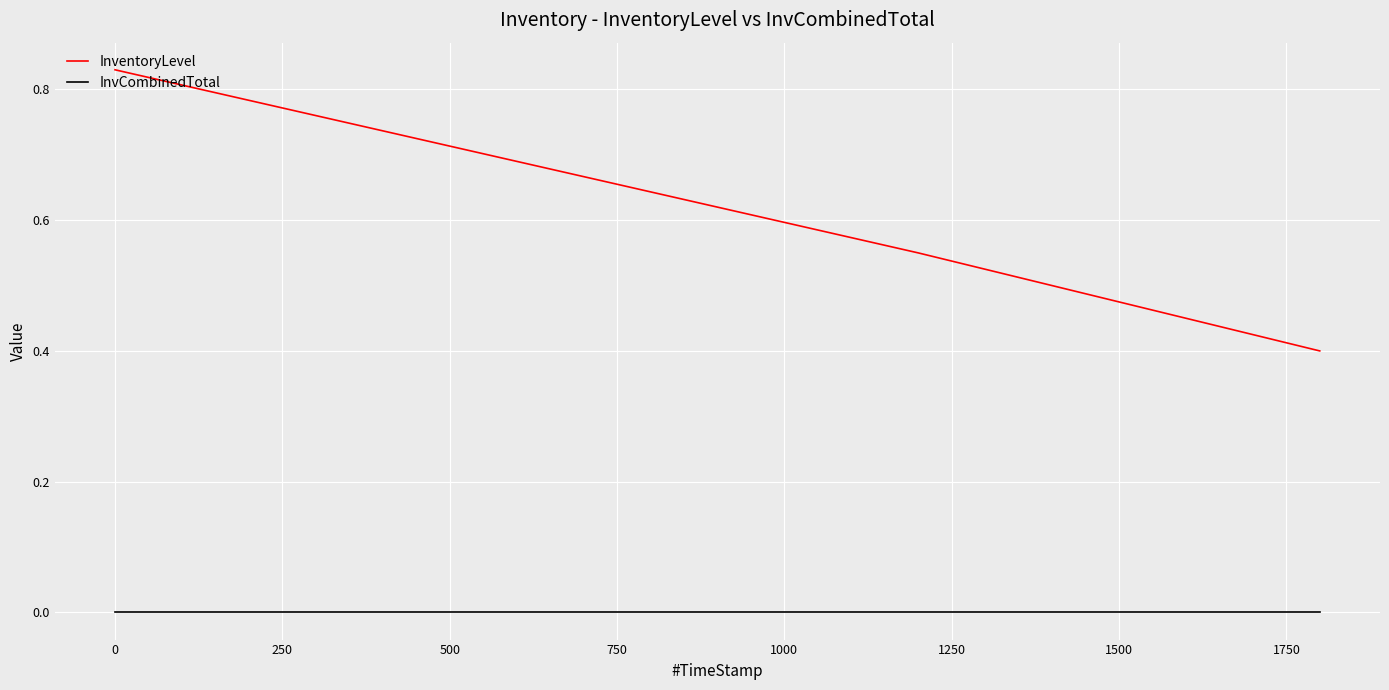

What is the sum of all InventoryLevel values?

2.5